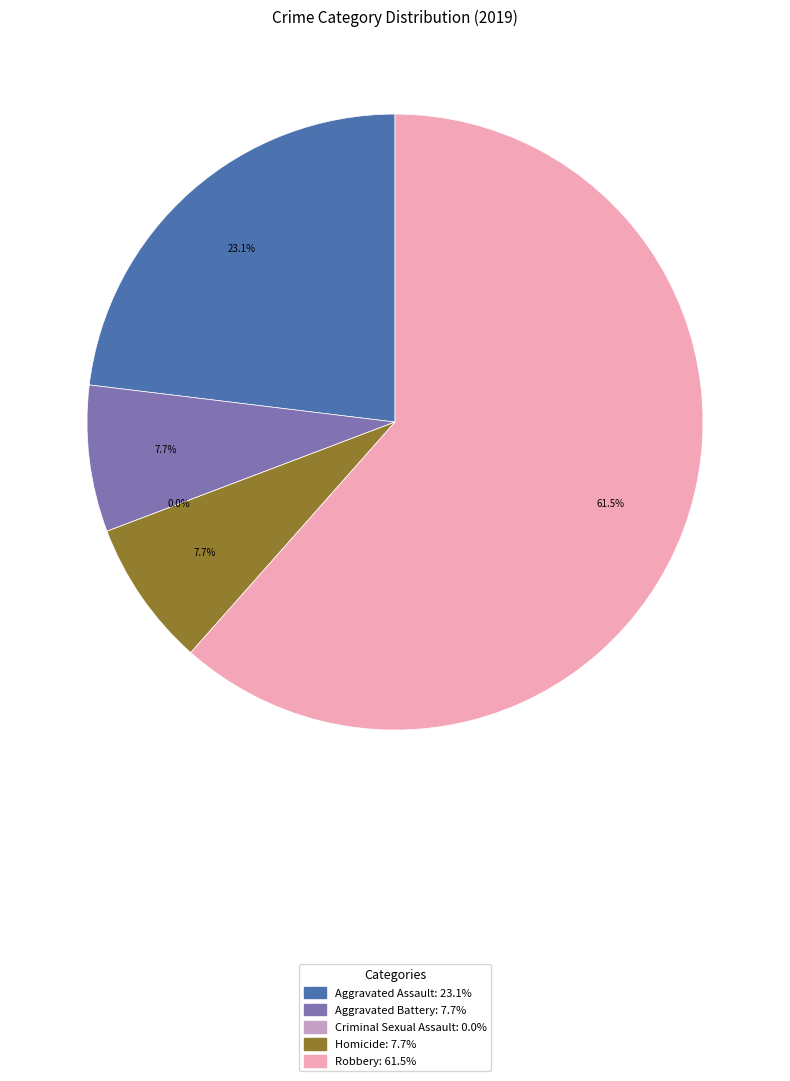

Does Robbery account for over 50% of the chart?

Yes